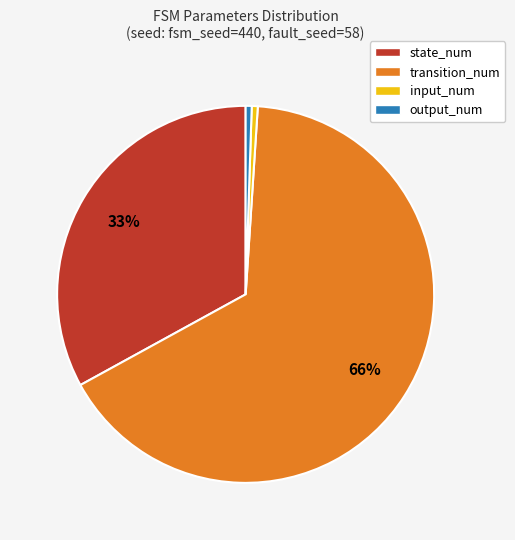

How many segments does this pie chart have?

4